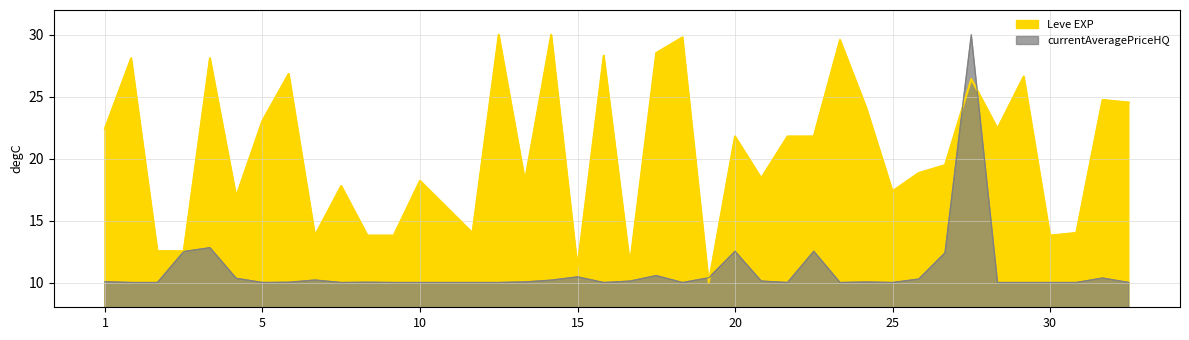

How many times do Leve EXP and currentAveragePriceHQ cross each other?

4